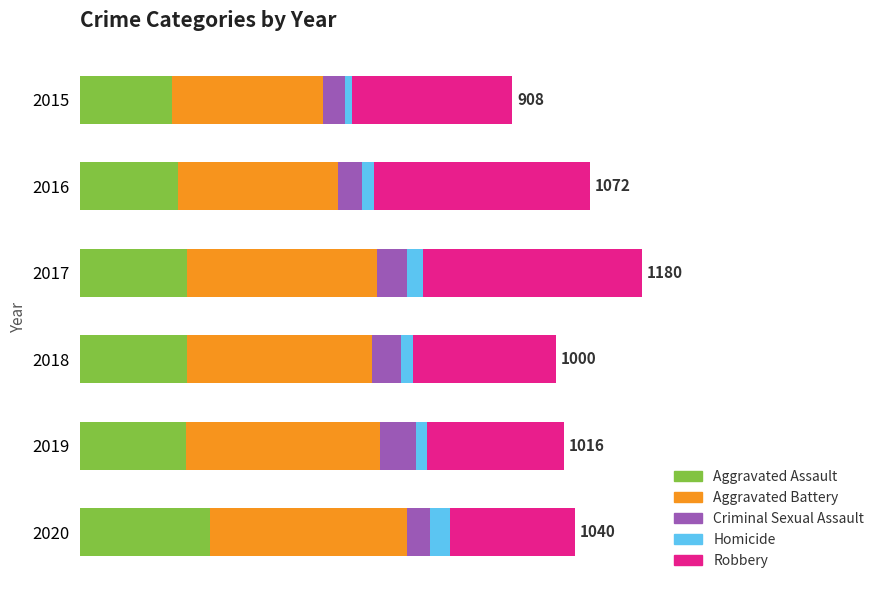

Which series has the largest range (max minus min)?

Robbery